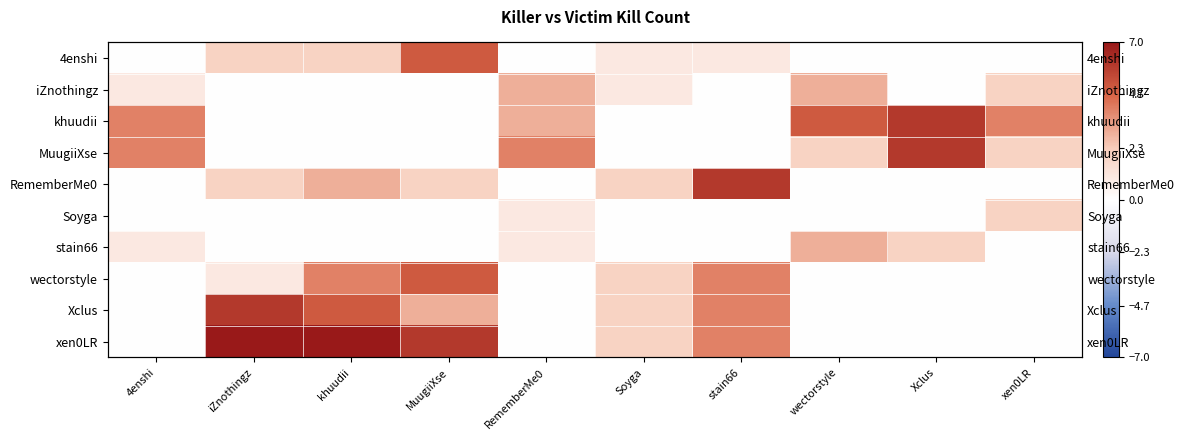

Which series has the largest total across all categories?

xen0LR